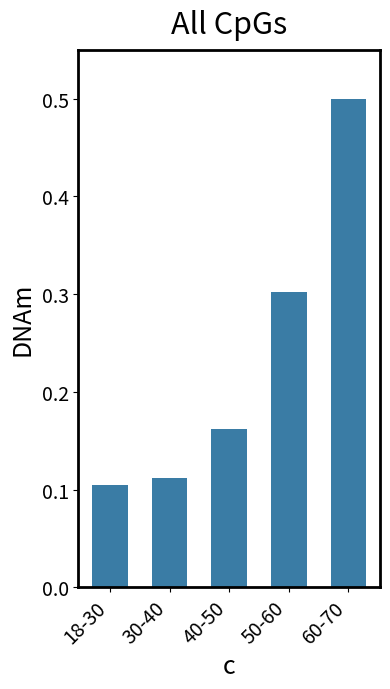

Rank the categories by value from lowest to highest.

18-30, 30-40, 40-50, 50-60, 60-70